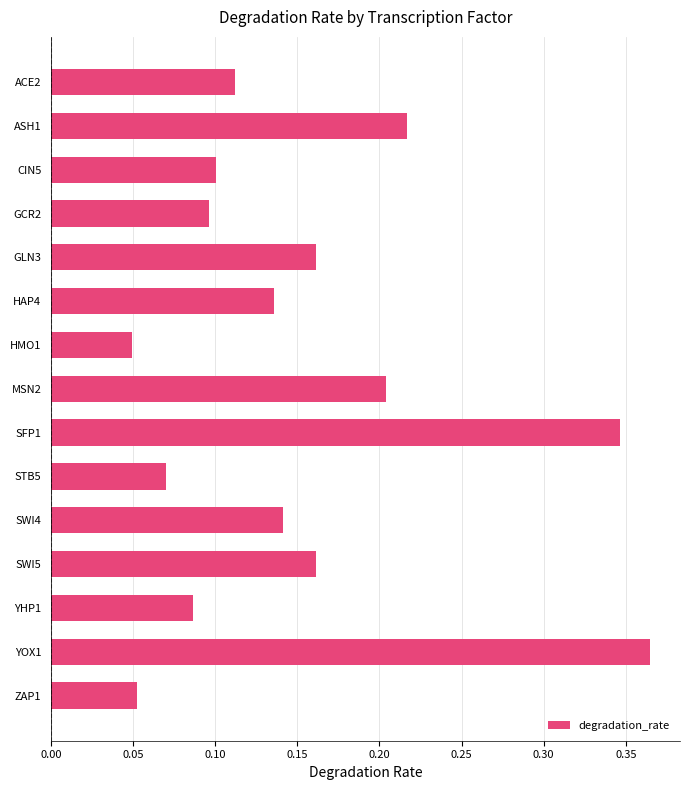

What is the change in value from HMO1 to MSN2?

+0.2